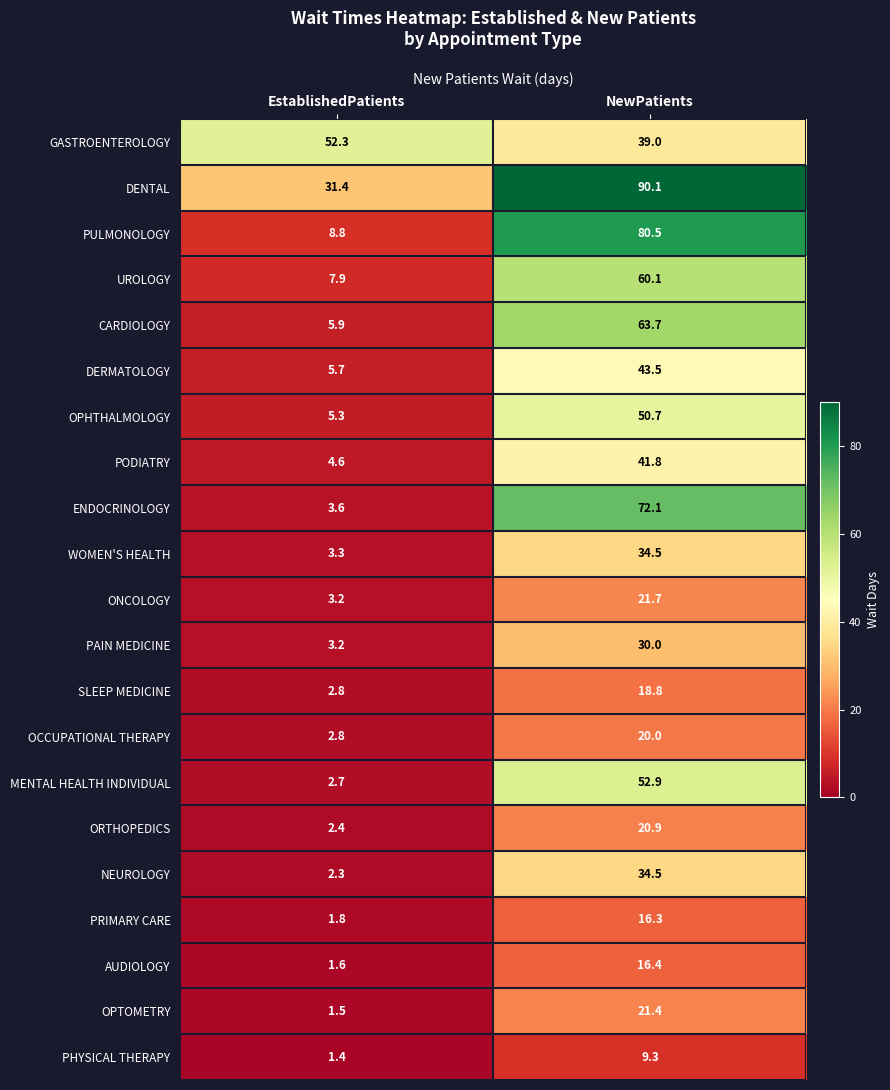

At which category does the chart reach its peak across all series?

NewPatients